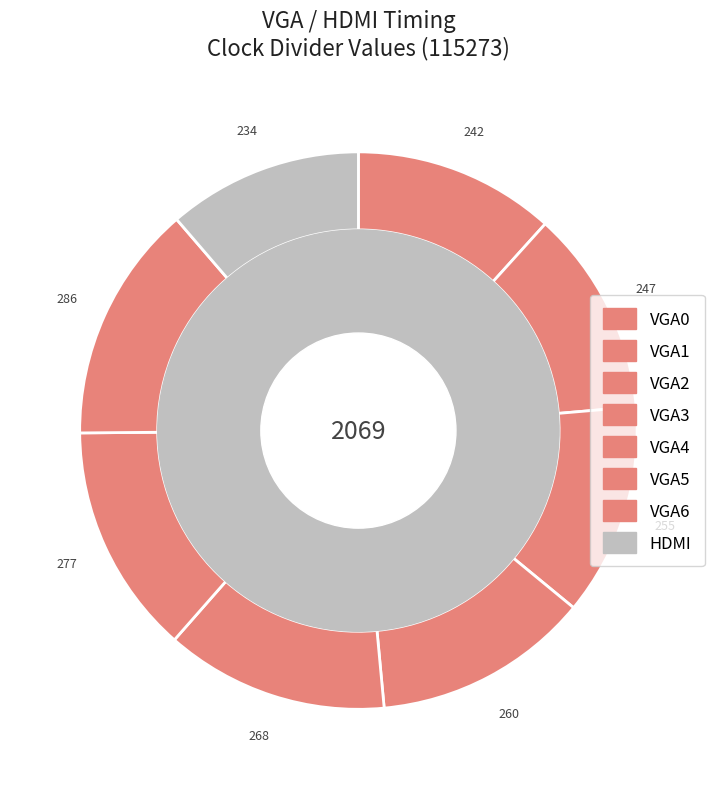

Count the number of slices in the pie.

8